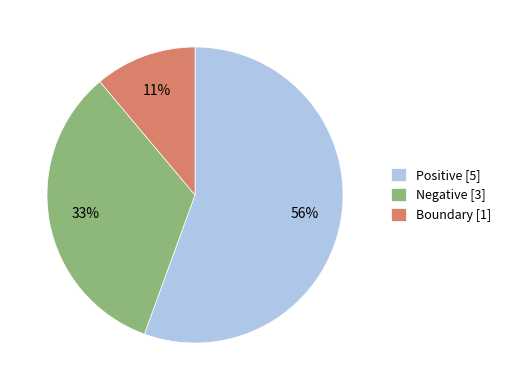

To the nearest percent, what is the average slice percentage?

33%